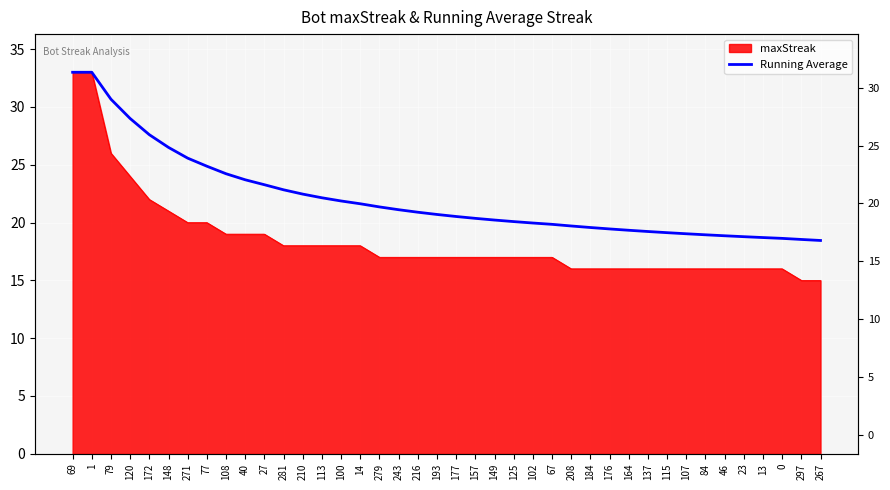

Which has a higher value, 102 or 46?

102